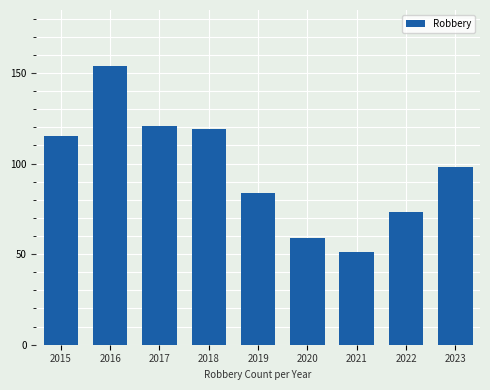

How many data points are less than 98?

4